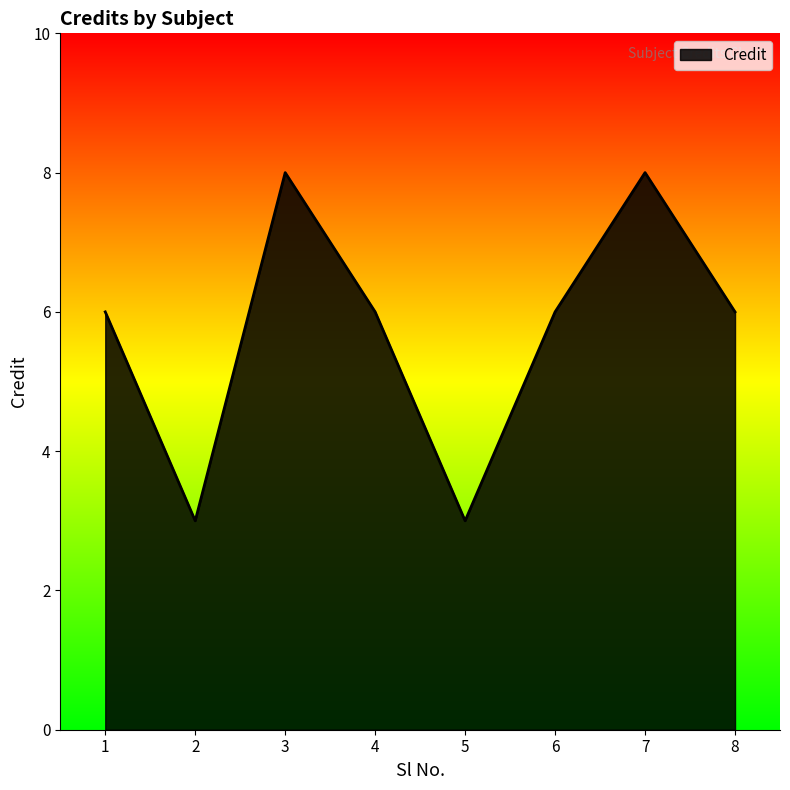

Read the value at 5.

3